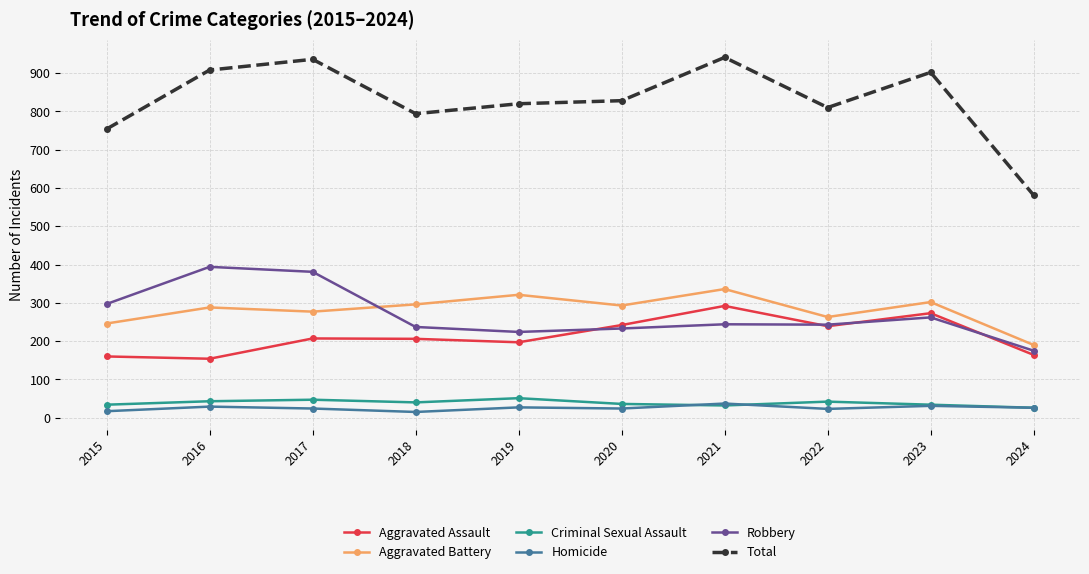

Where is Aggravated Battery nearest to the value 263?

2022